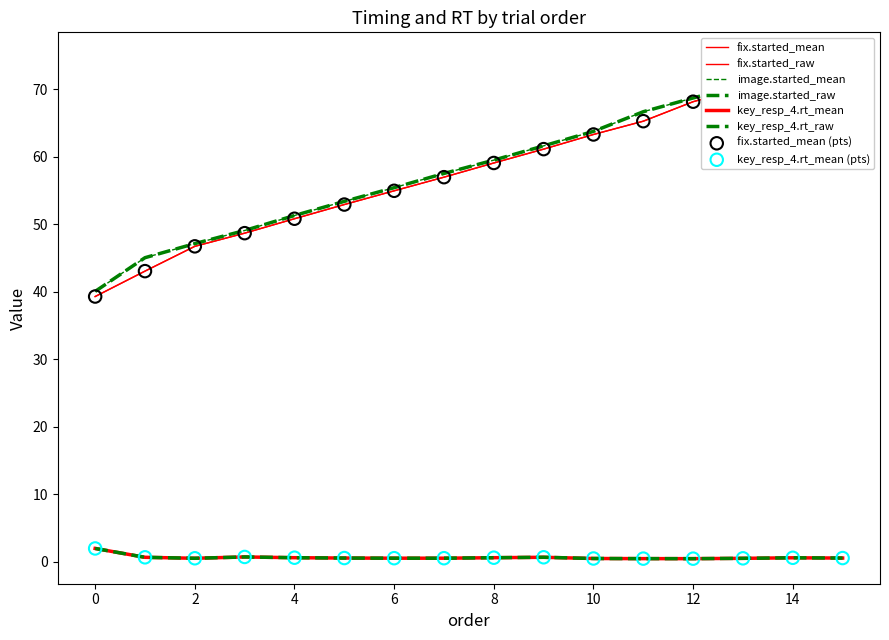

Which series has the largest total across all categories?

image.started_mean